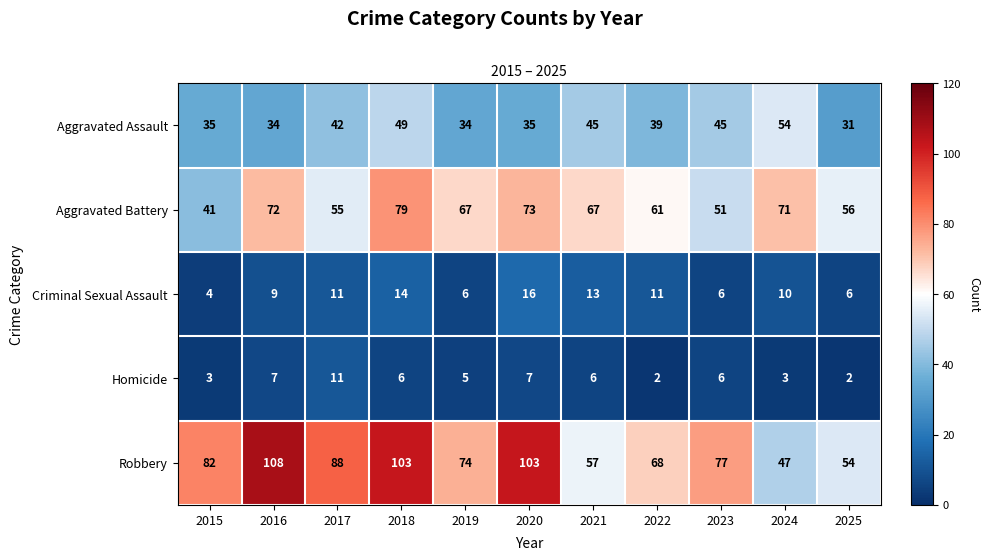

Rank the series by their maximum value, from lowest to highest.

Homicide, Criminal Sexual Assault, Aggravated Assault, Aggravated Battery, Robbery